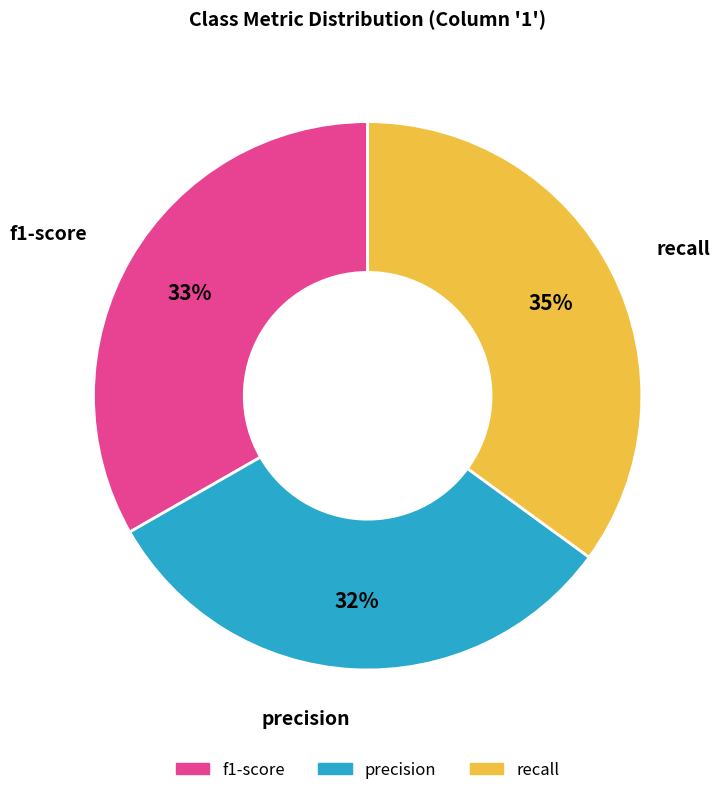

To the nearest percent, what is the average slice percentage?

33%